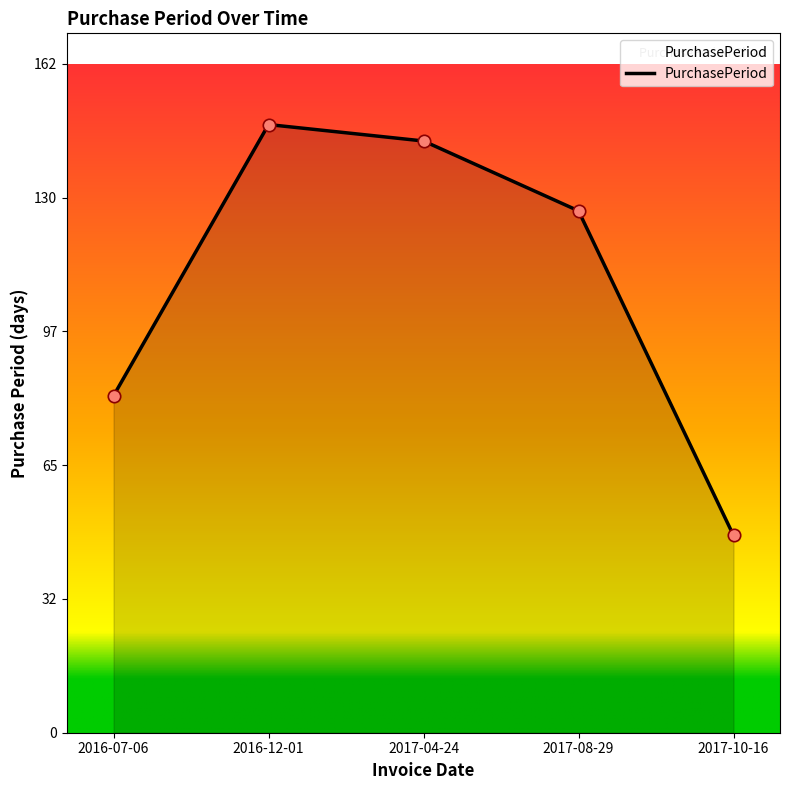

Which has a higher value, 2017-08-29 or 2017-04-24?

2017-04-24